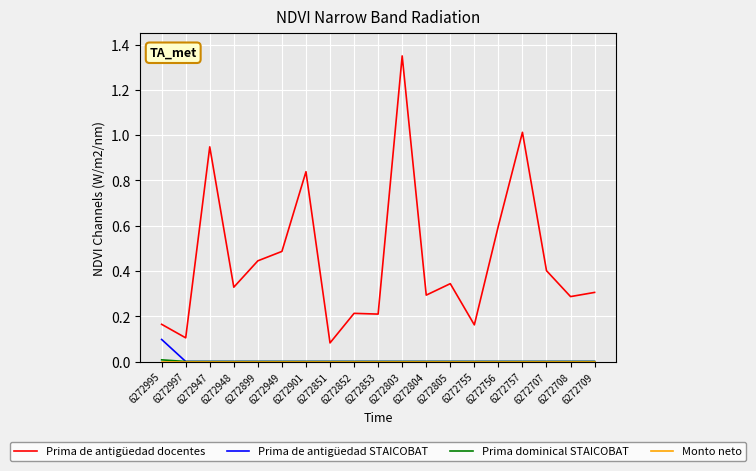

What position from the left is 6272803?

11